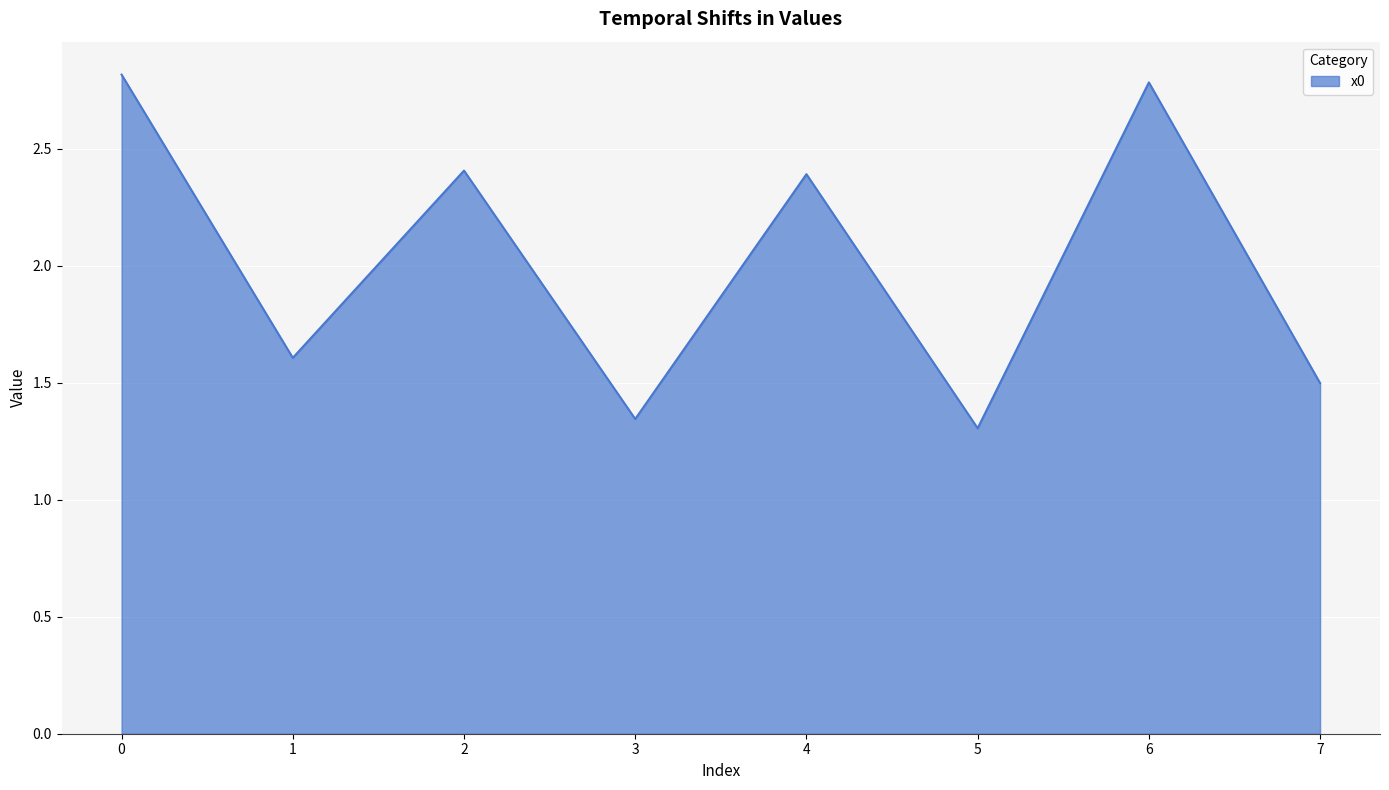

What is the greatest value displayed?

2.8